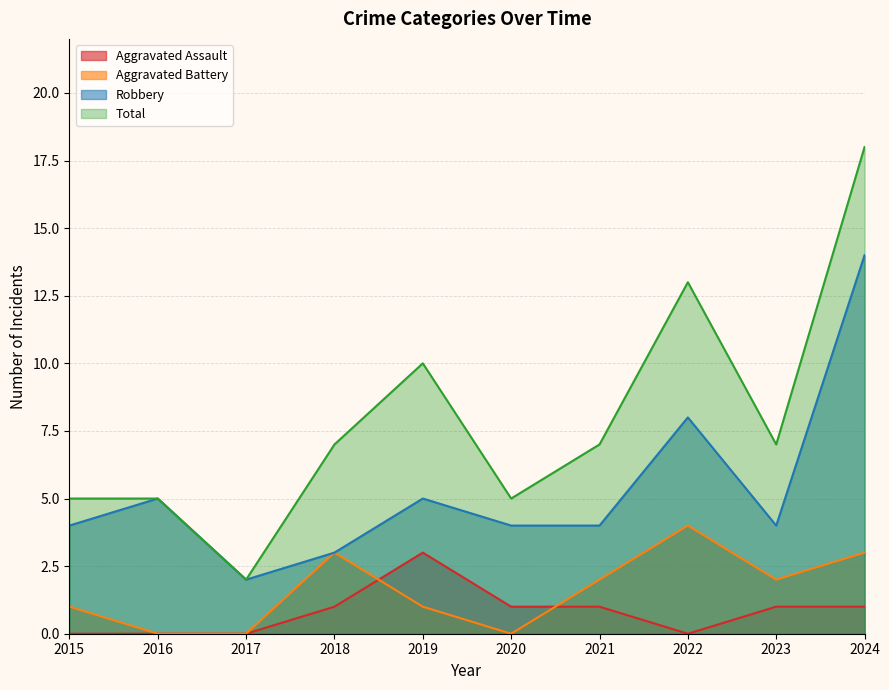

Is it true that Robbery equals 2 at 2017?

True